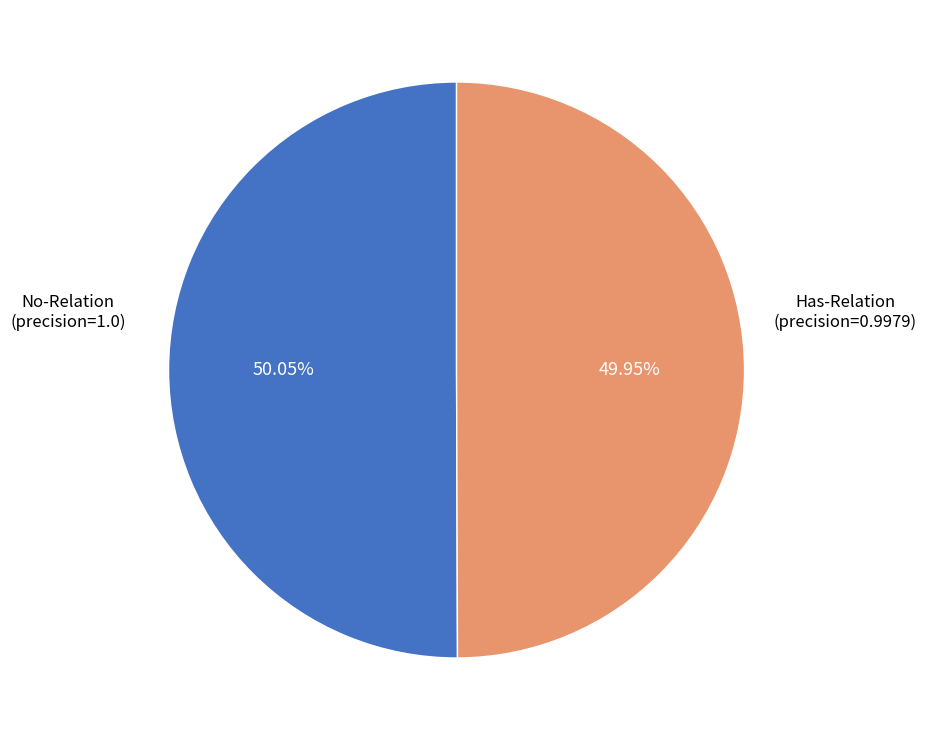

Does any single category account for the majority?

Yes